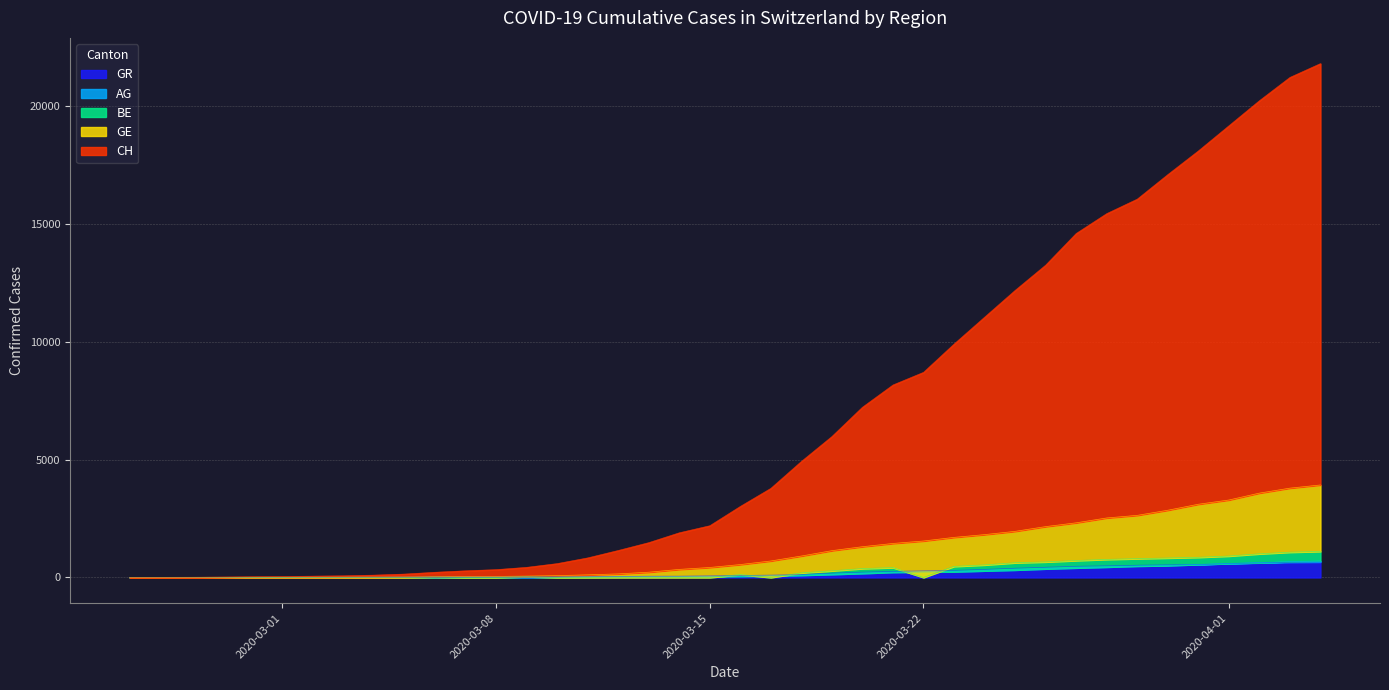

True or false: GE has more than 0 interior local peaks.

False